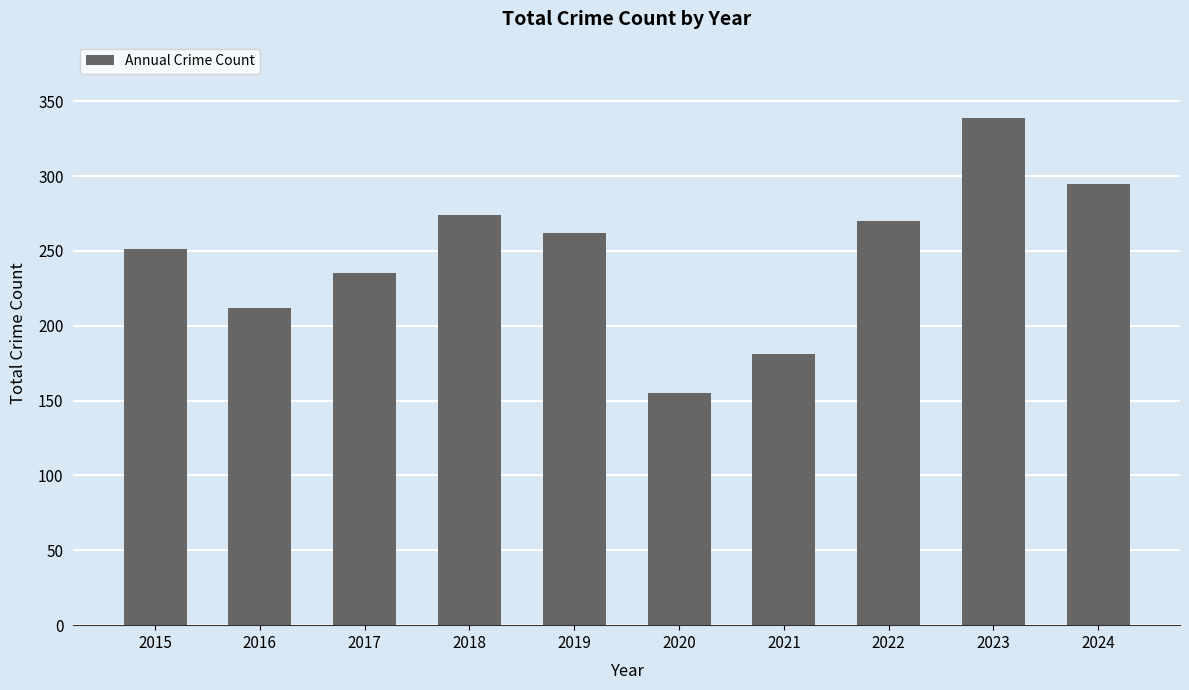

What is the difference between the second highest and second lowest values?

114